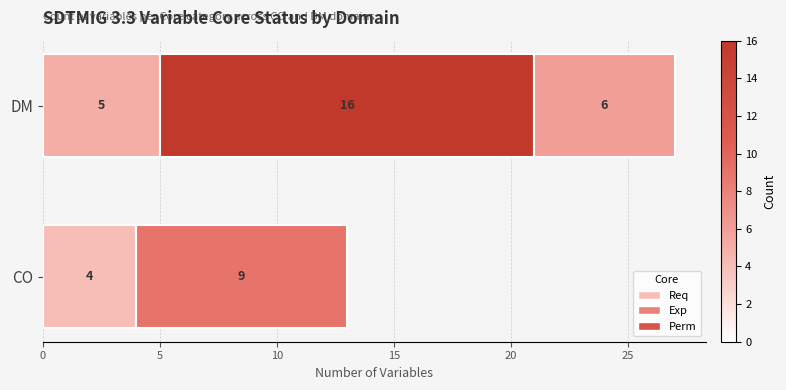

True or false: Req has a value of 1 at CO.

False